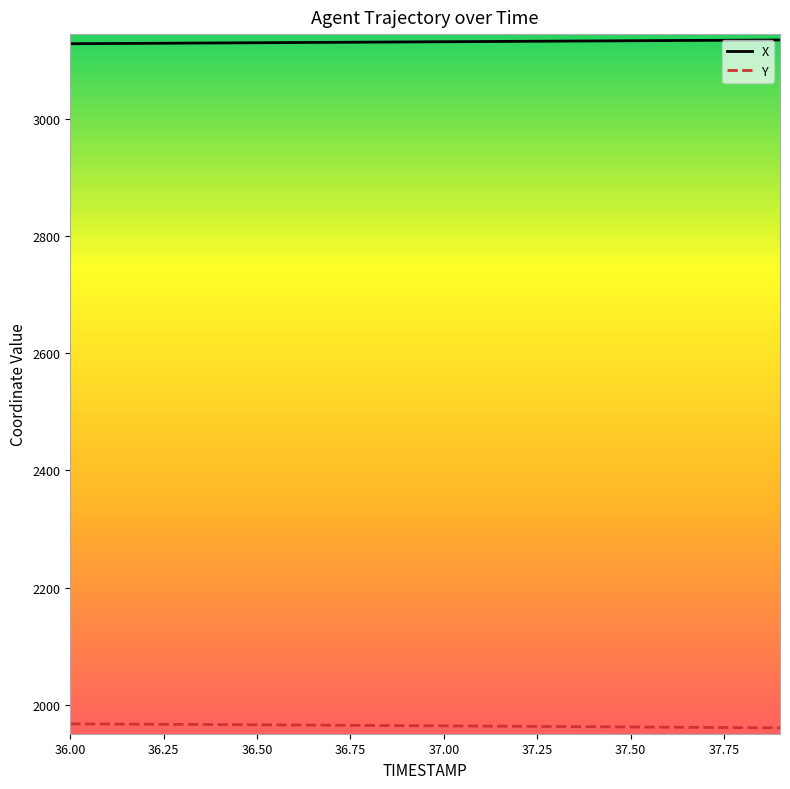

Rank the series by their average value, from lowest to highest.

Y, X